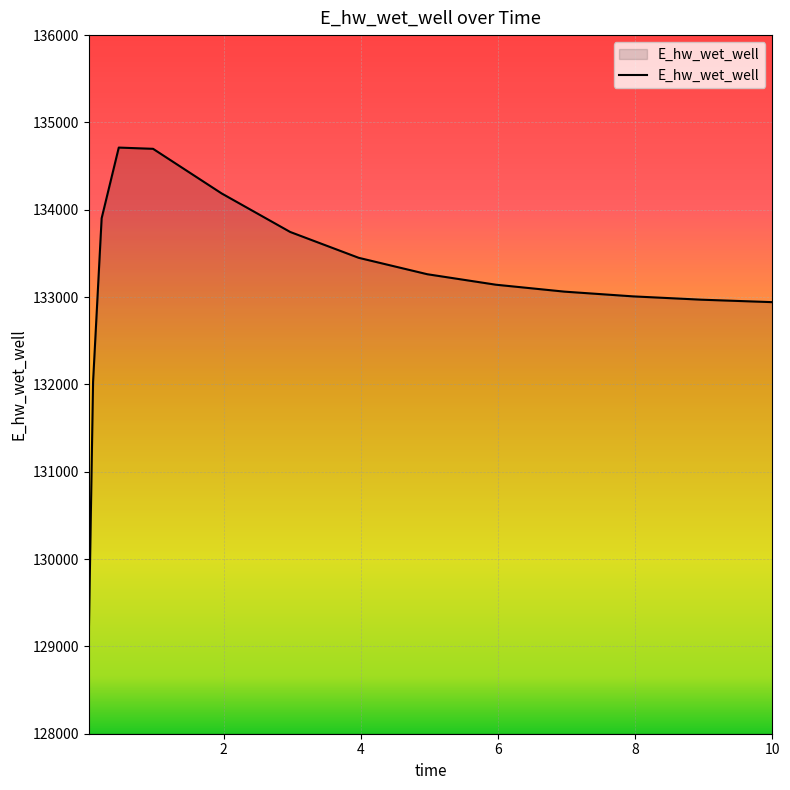

What is the maximum value shown in the chart?

134712.1